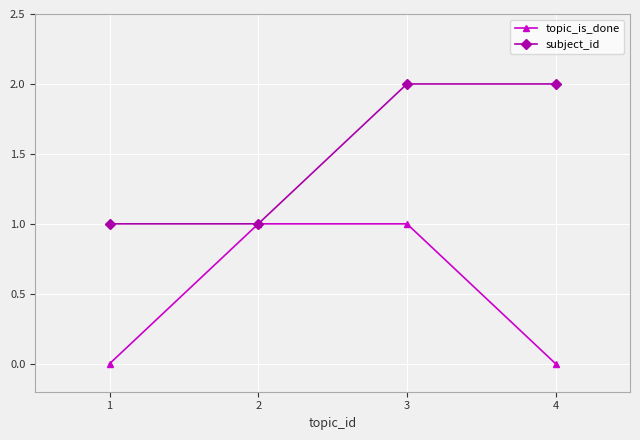

How many series are shown in this chart?

2